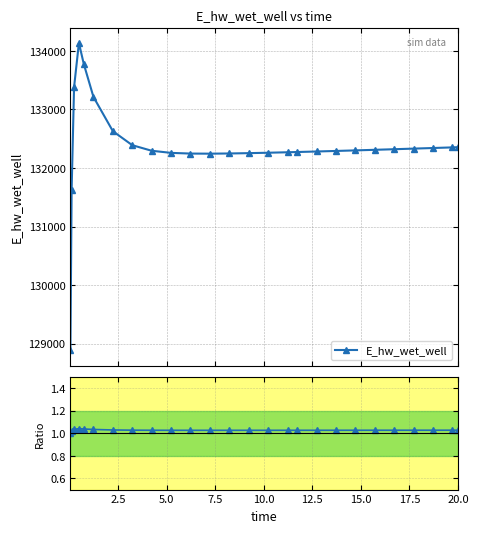

Does the chart display data point markers on the line(s)?

Yes